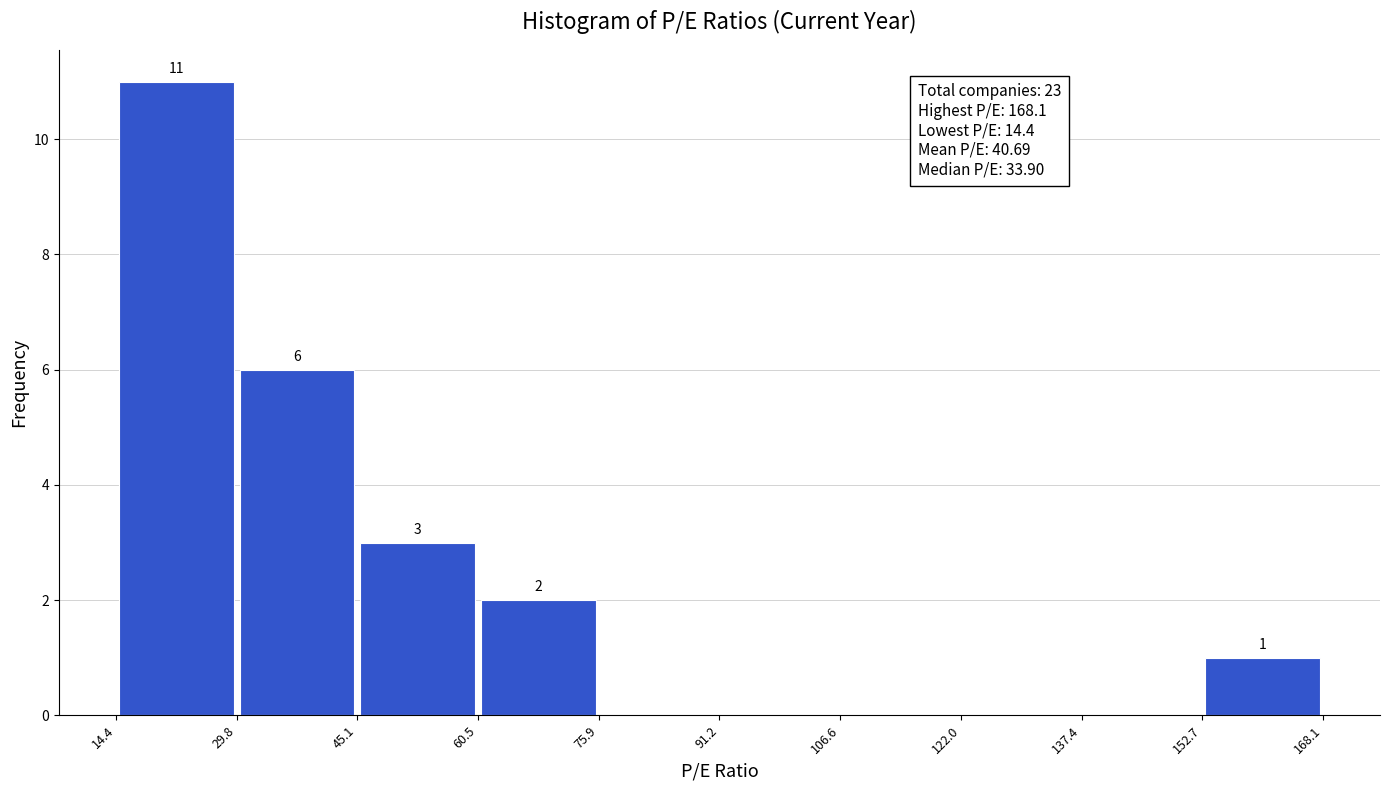

Over which range of the x-axis is the bar tallest?

14.4 to 29.8